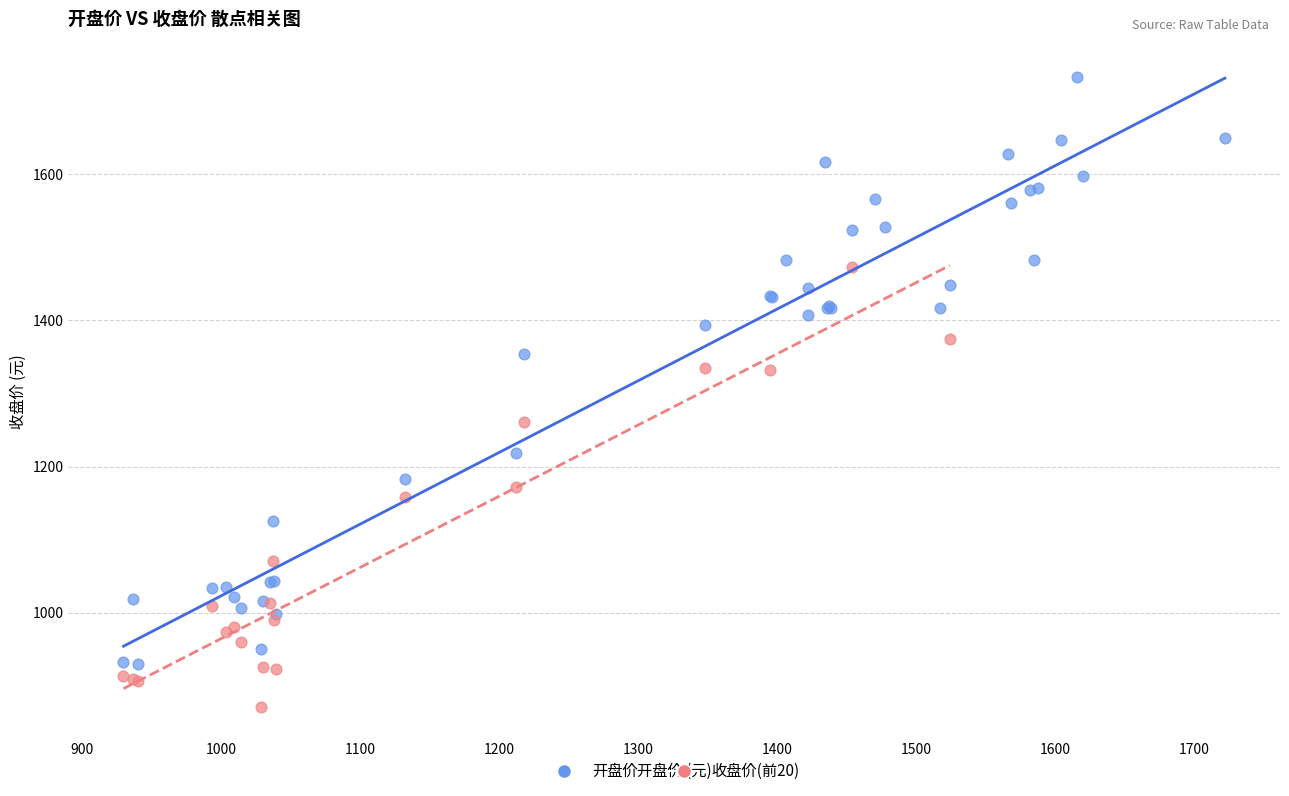

Which series contains the lowest Y value?

收盘价(前20)